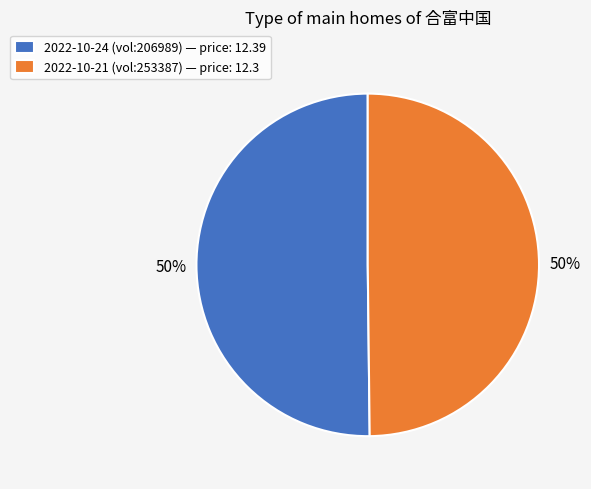

To the nearest percent, what is the average slice percentage?

50%